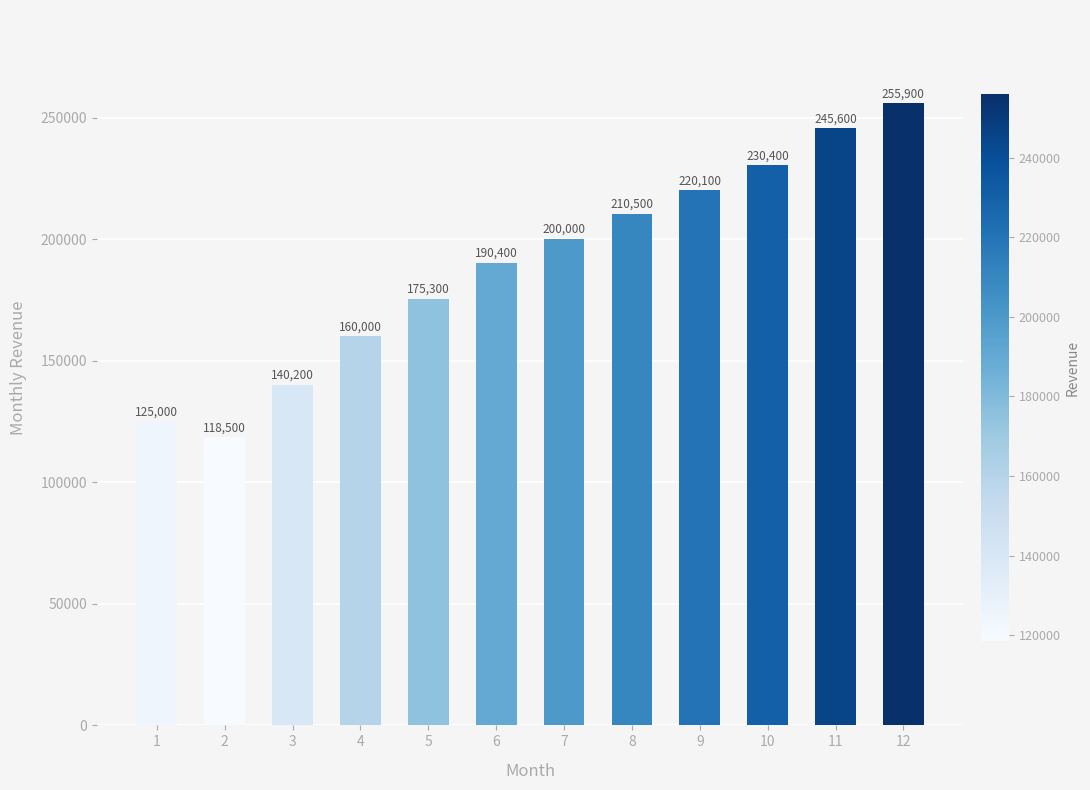

What is the value of the 8th bar from the left?

210500